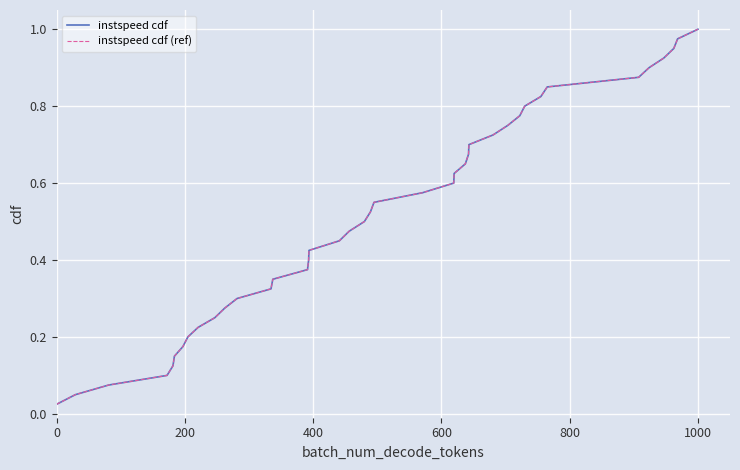

Does the chart have visible grid lines?

Yes